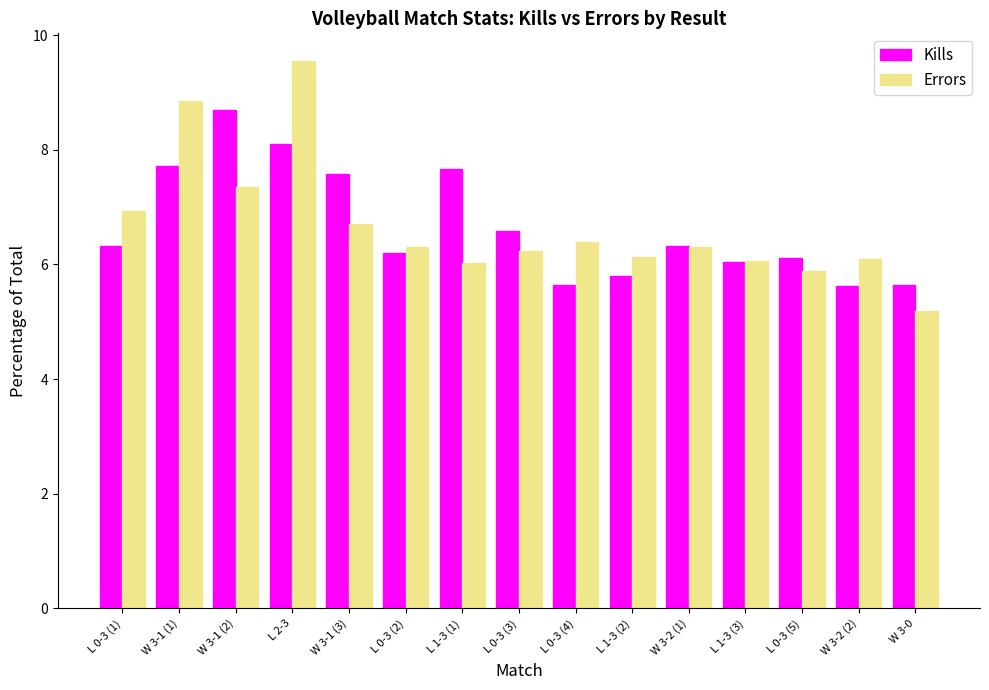

Which series has the widest spread of values?

Errors